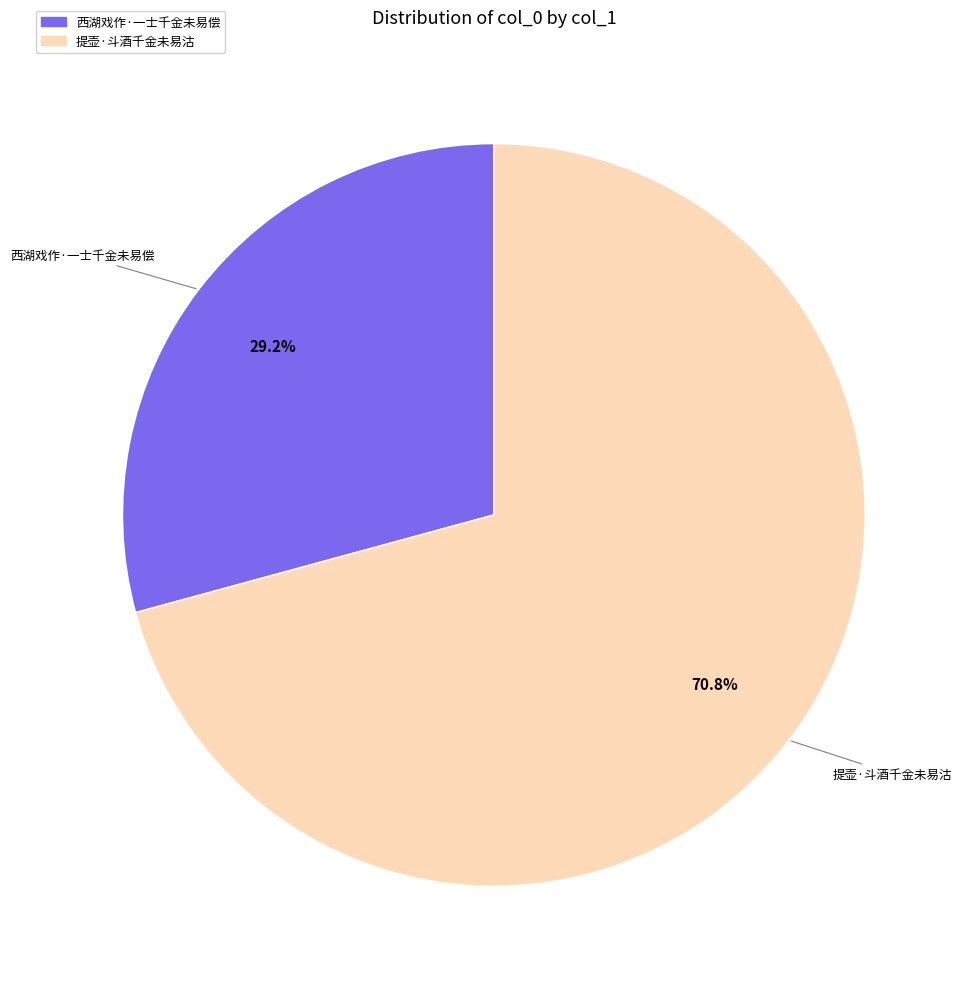

Which slice is the smallest?

西湖戏作·一士千金未易偿